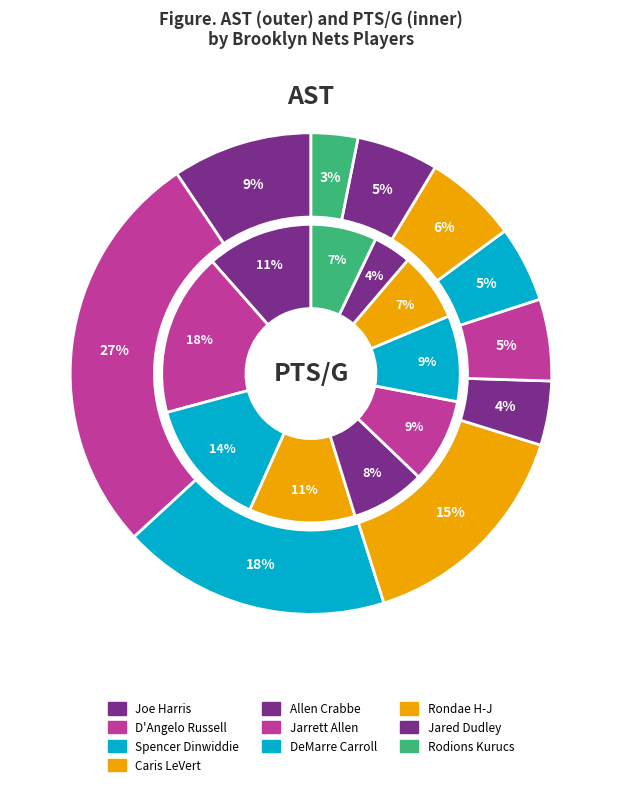

To the nearest percent, what is the average slice percentage?

10%